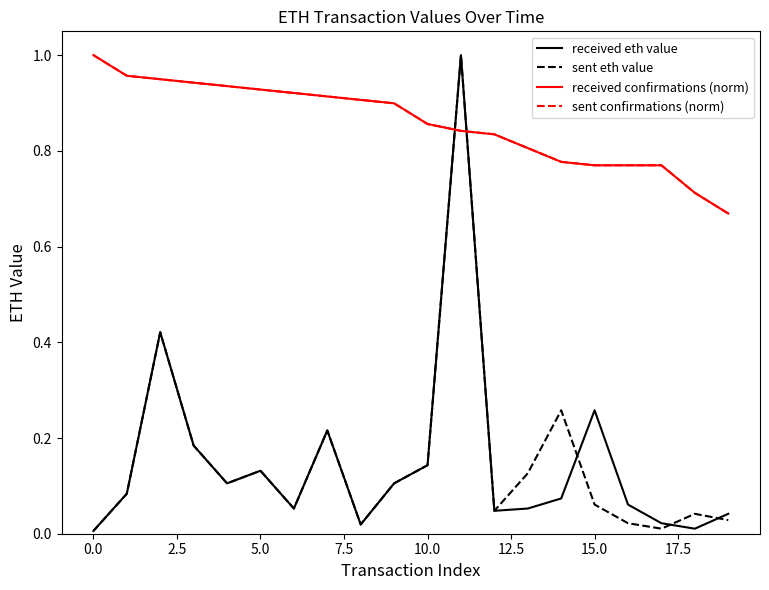

Is this an area chart (filled region under the line)?

No